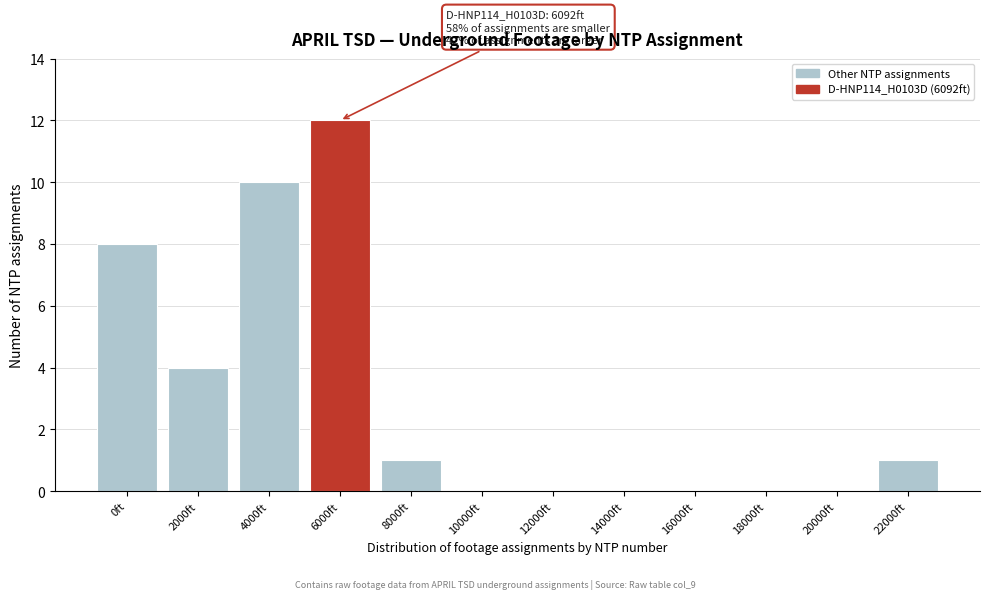

Reading left to right, extract all data points from this chart.

0ft=8	2000ft=4	4000ft=10	6000ft=12	8000ft=1	10000ft=0	12000ft=0	14000ft=0	16000ft=0	18000ft=0	20000ft=0	22000ft=1